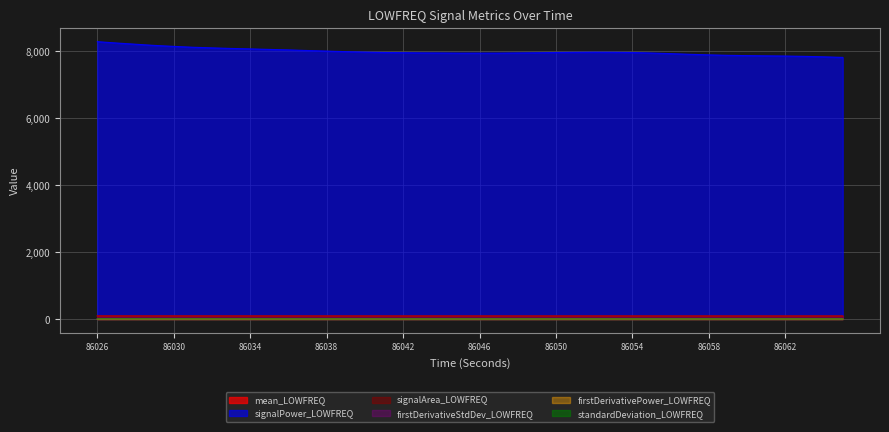

What is the sum of all signalArea_LOWFREQ values?

3573.1